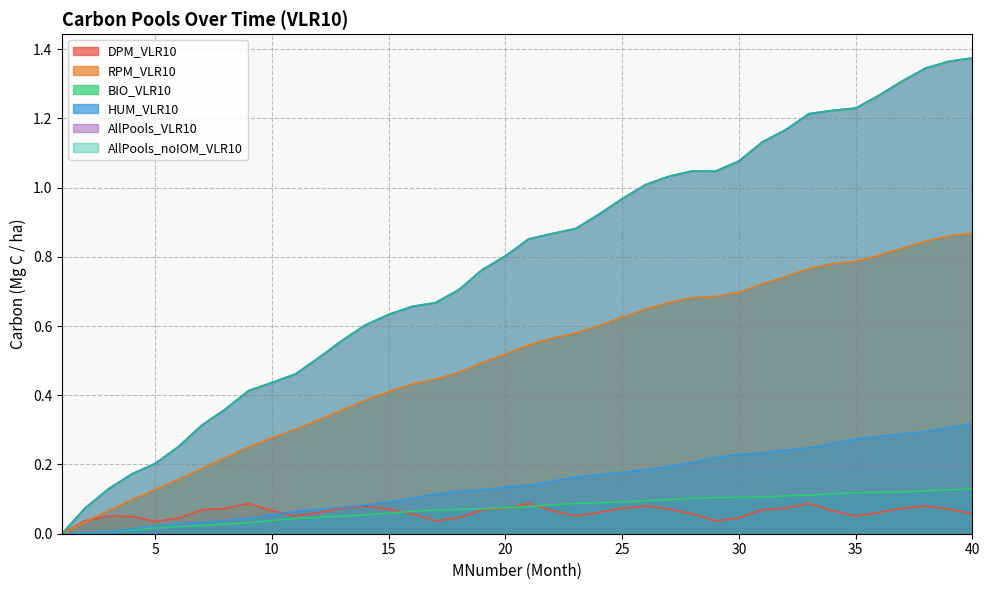

What is the total value across all series at 5?

0.6